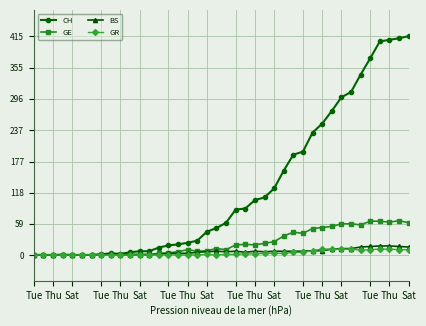

Which series has the largest range (max minus min)?

CH